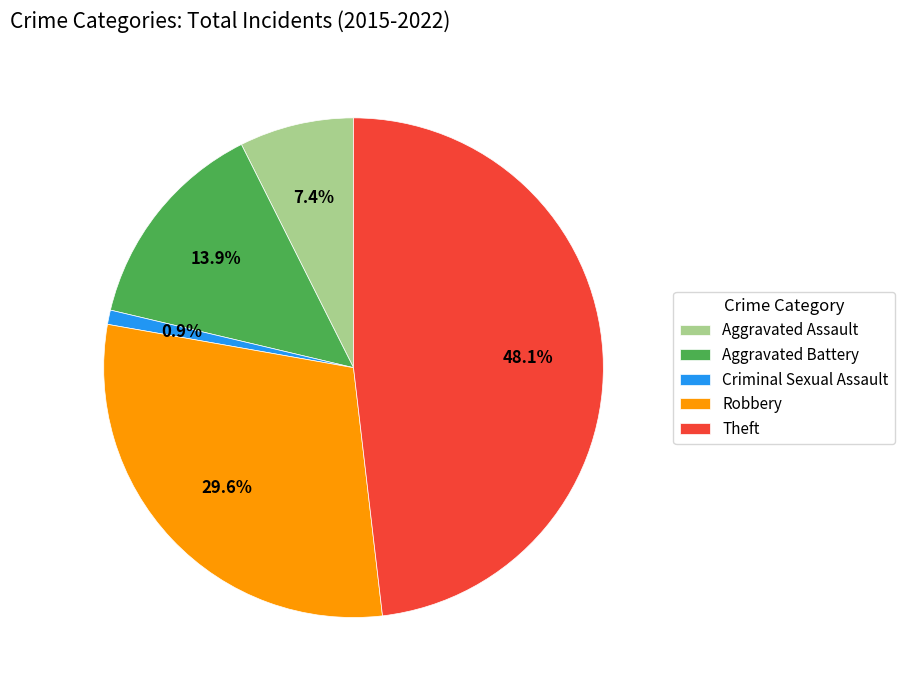

To the nearest percent, what is the average slice percentage?

20%